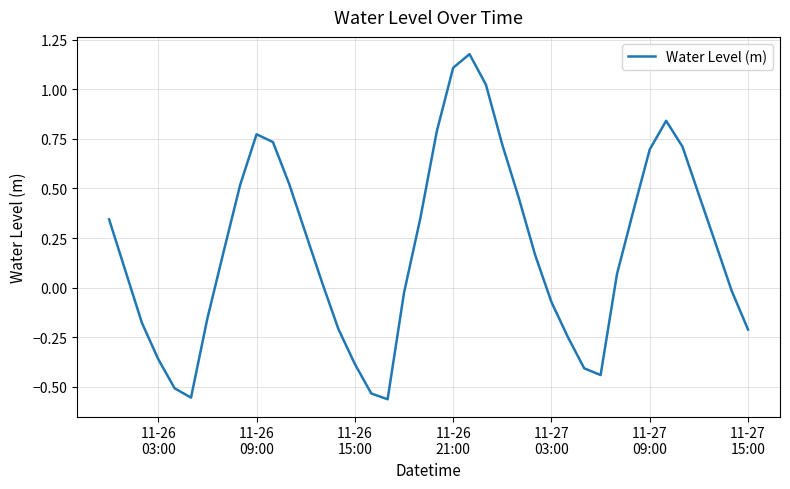

What is the difference between the maximum and minimum values?

1.7